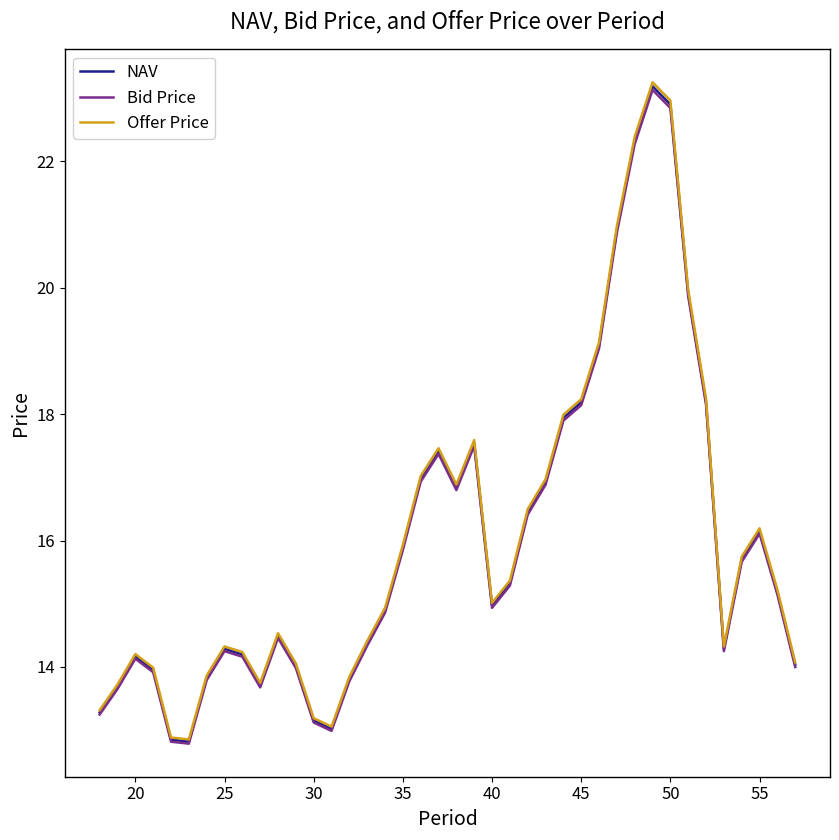

True or false: Offer Price has more than 2 points higher than both neighbors.

True